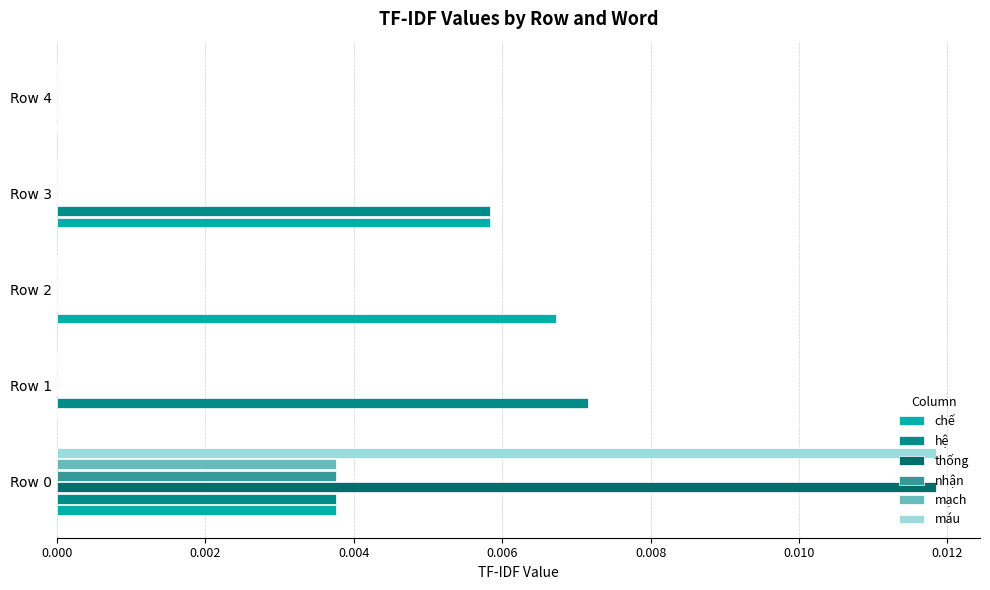

True or false: chế has a value of 0.0 at Row 1.

True